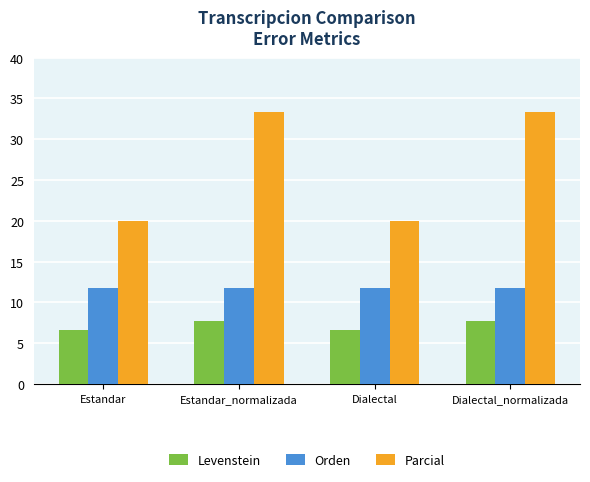

What is the minimum value for Parcial?

20.0